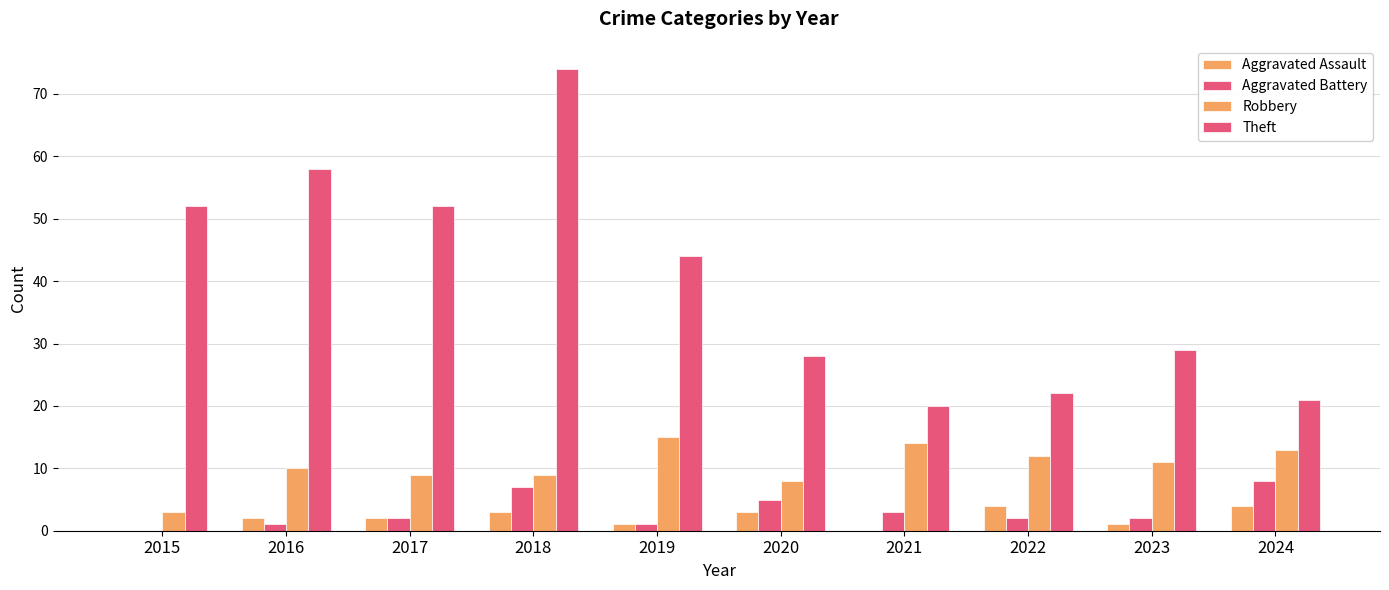

What is the minimum value for Robbery?

3